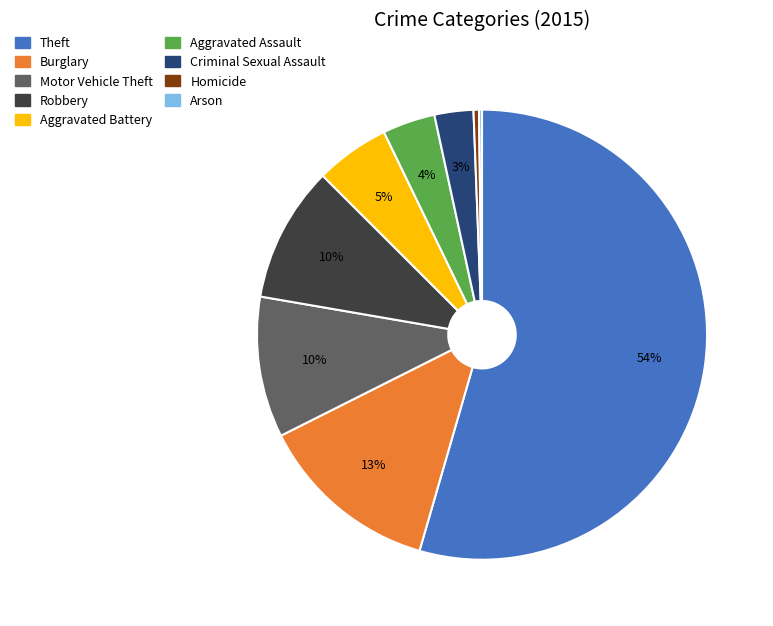

Which slice is the largest?

Theft